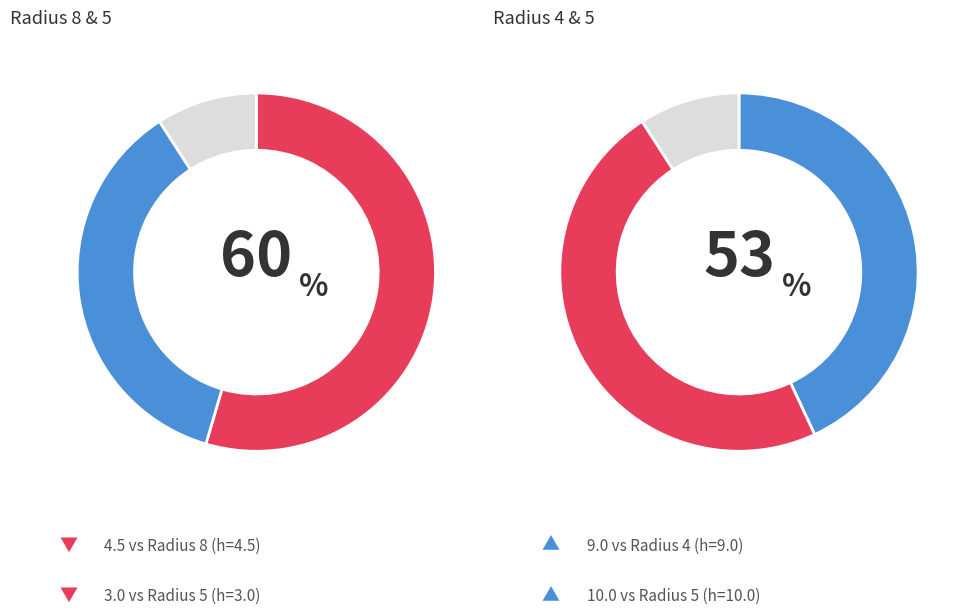

Which has a higher value, 5 or 8?

8